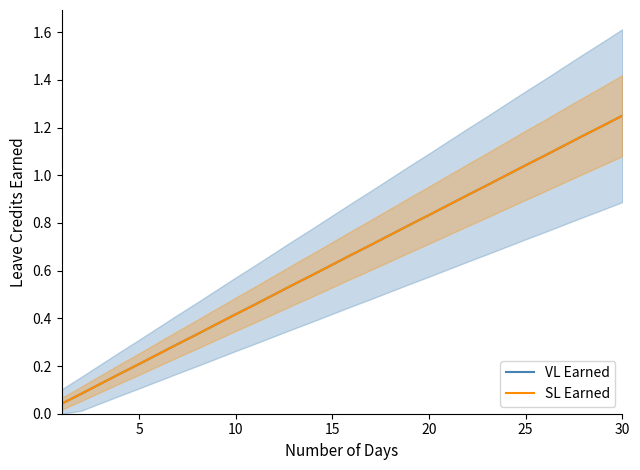

What is the difference between the maximum and minimum values in the VL Earned series?

1.2